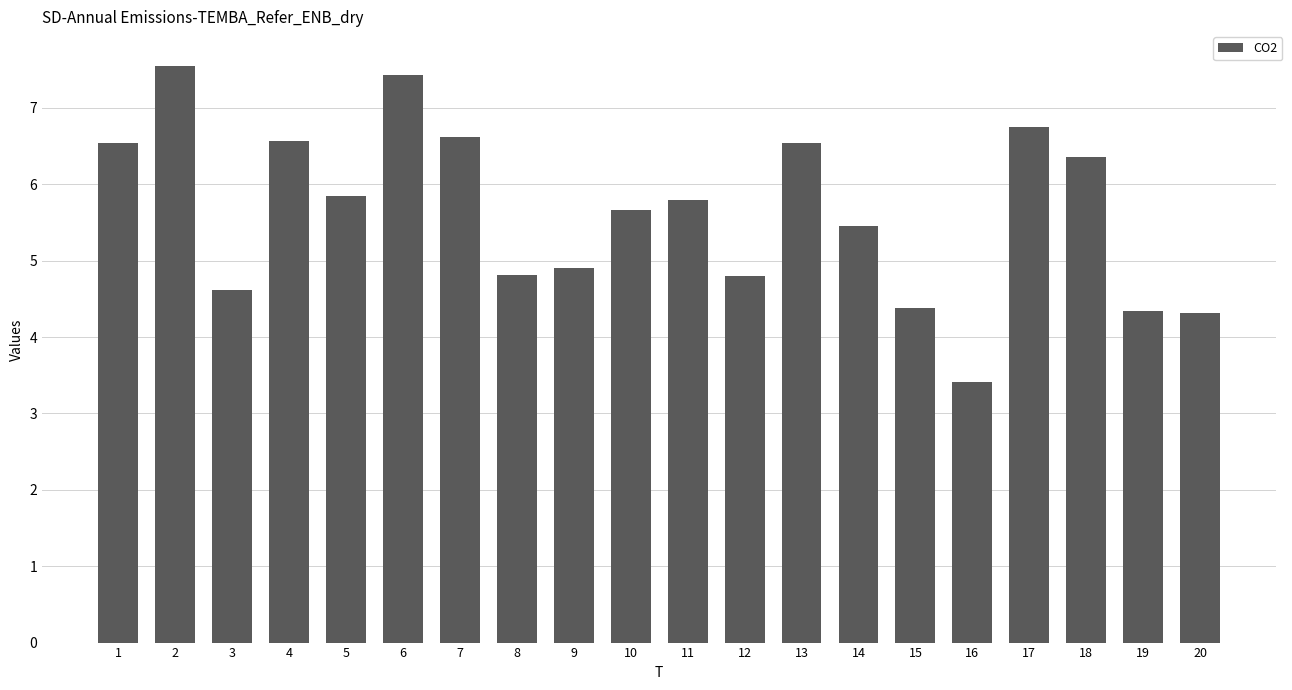

How many series are shown in this chart?

1